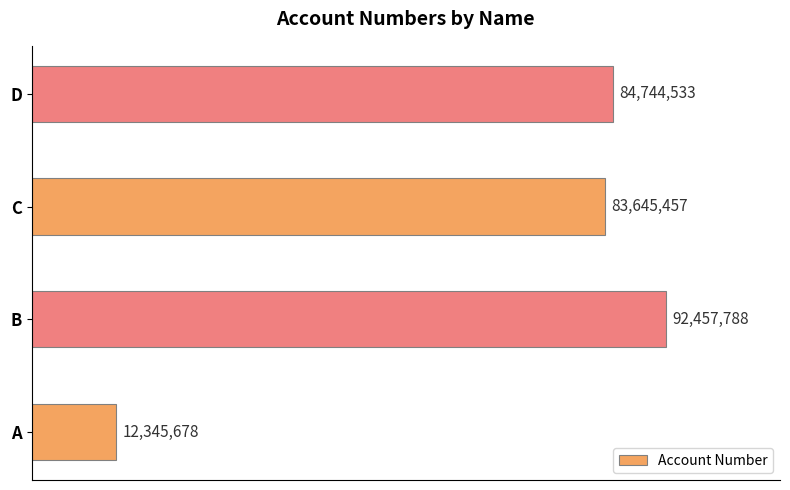

List the labels in order of value, largest first.

B, D, C, A